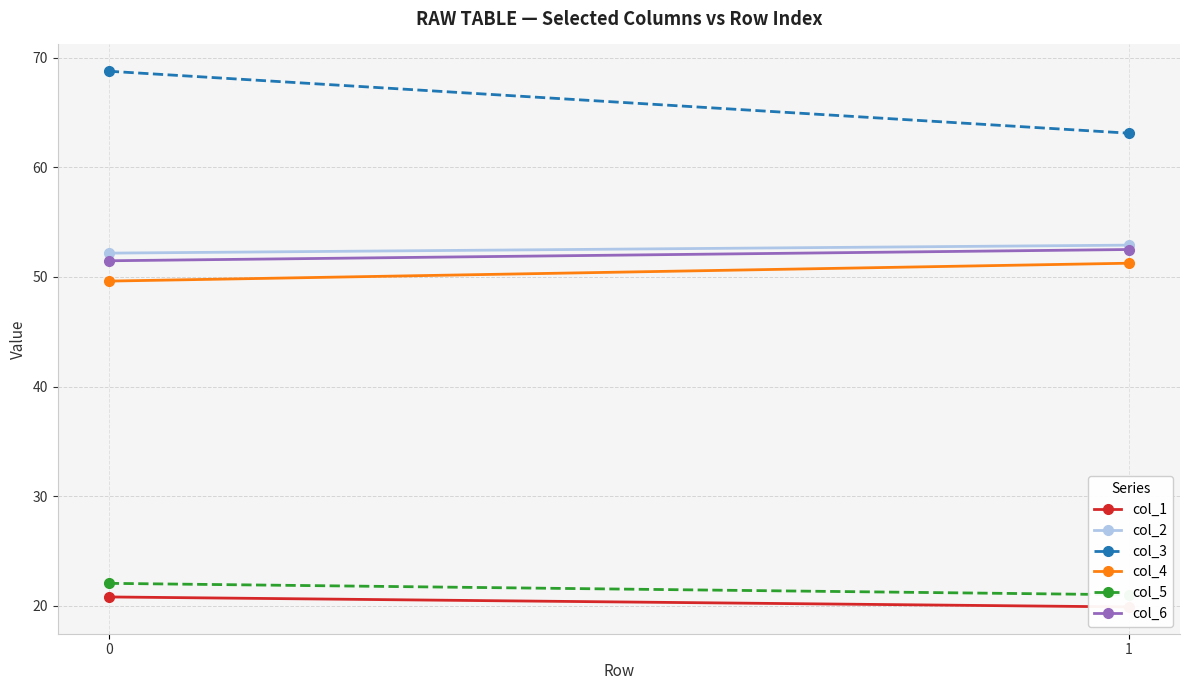

What is the difference between the maximum and minimum values in the col_4 series?

1.6